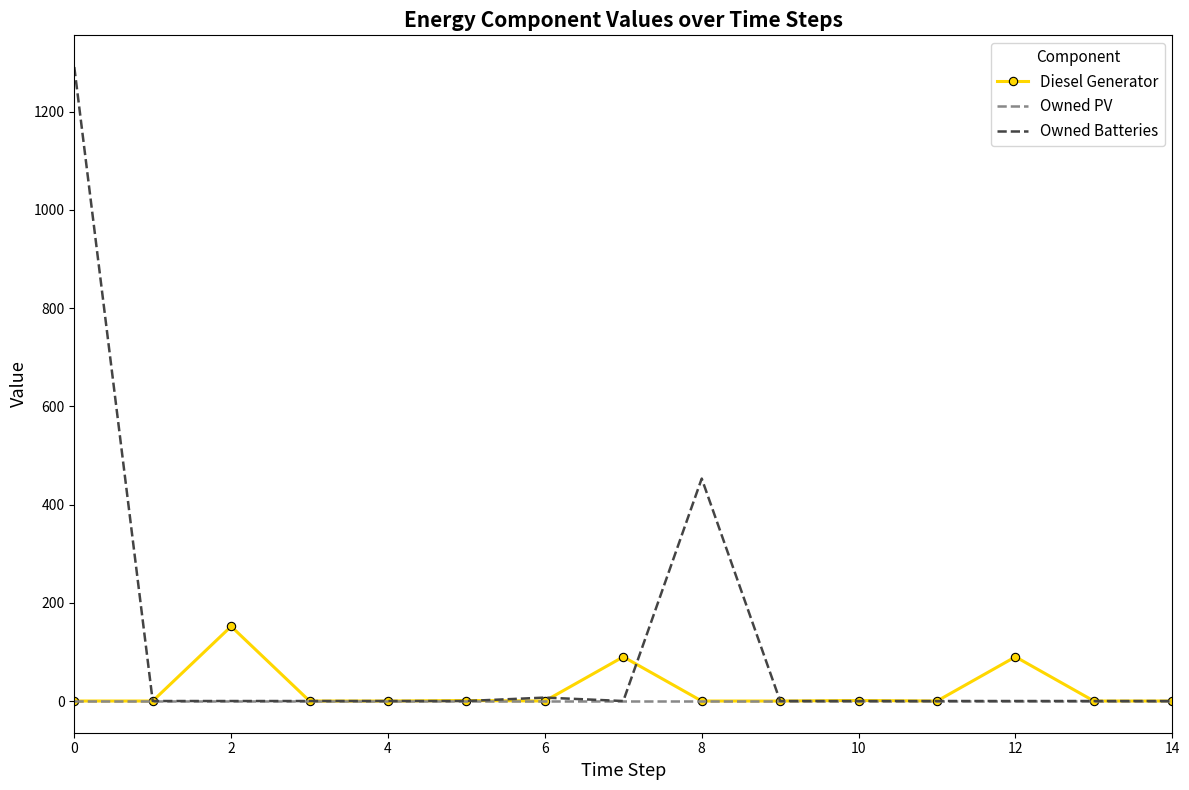

True or false: Diesel Generator and Owned Batteries intersect in this chart.

True